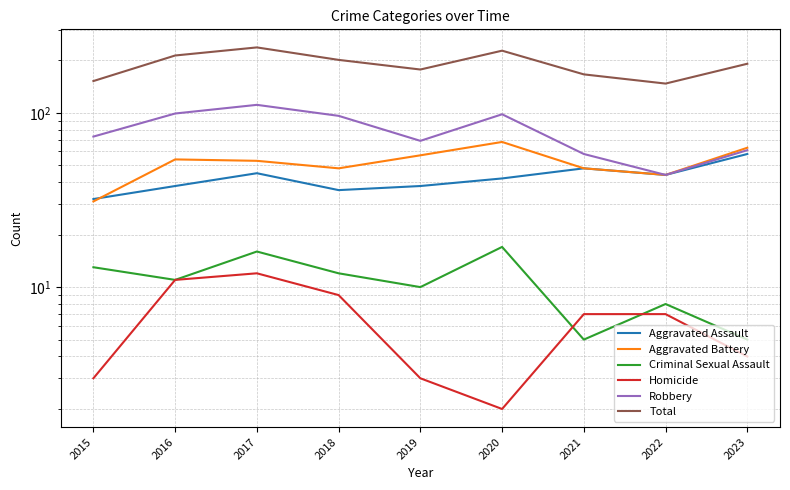

At which category is the sum across all series the highest?

2017